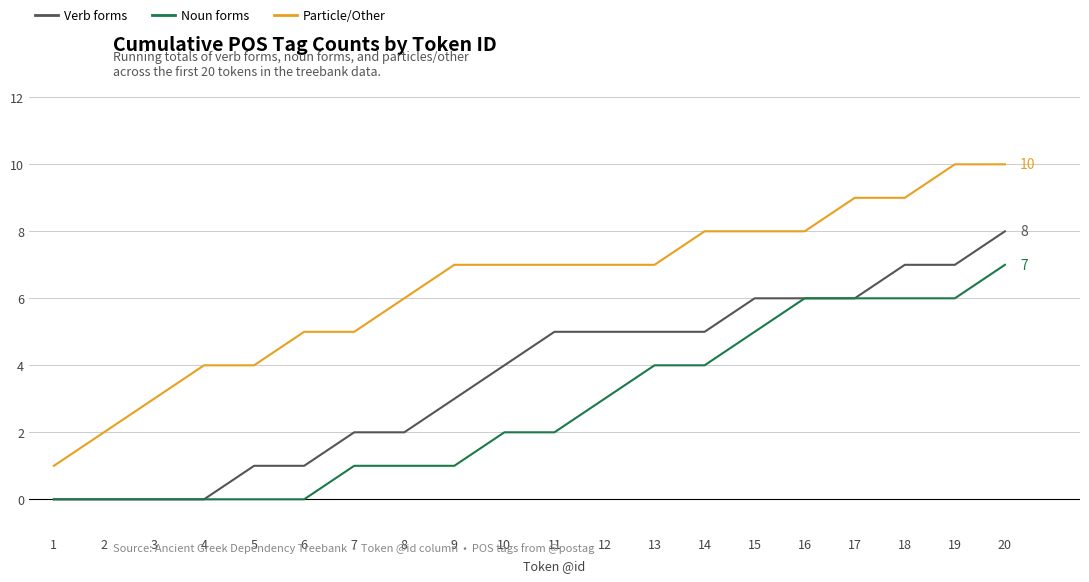

Does the chart have visible grid lines?

Yes